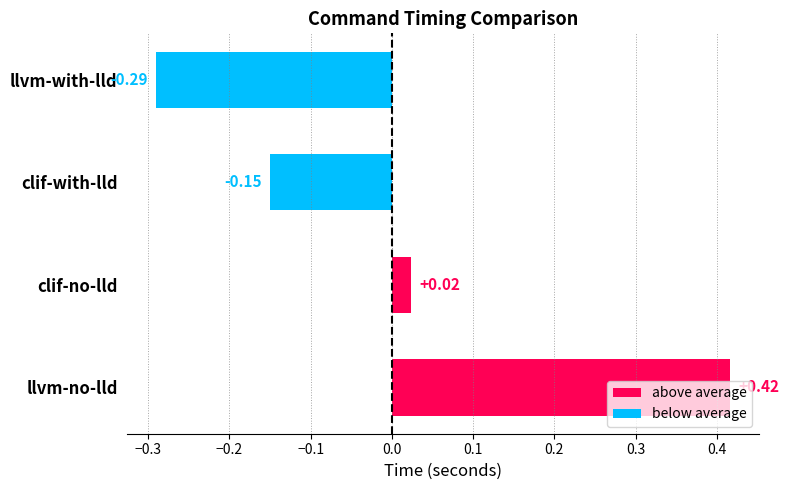

Rank the categories by value from highest to lowest.

llvm-no-lld, clif-no-lld, clif-with-lld, llvm-with-lld